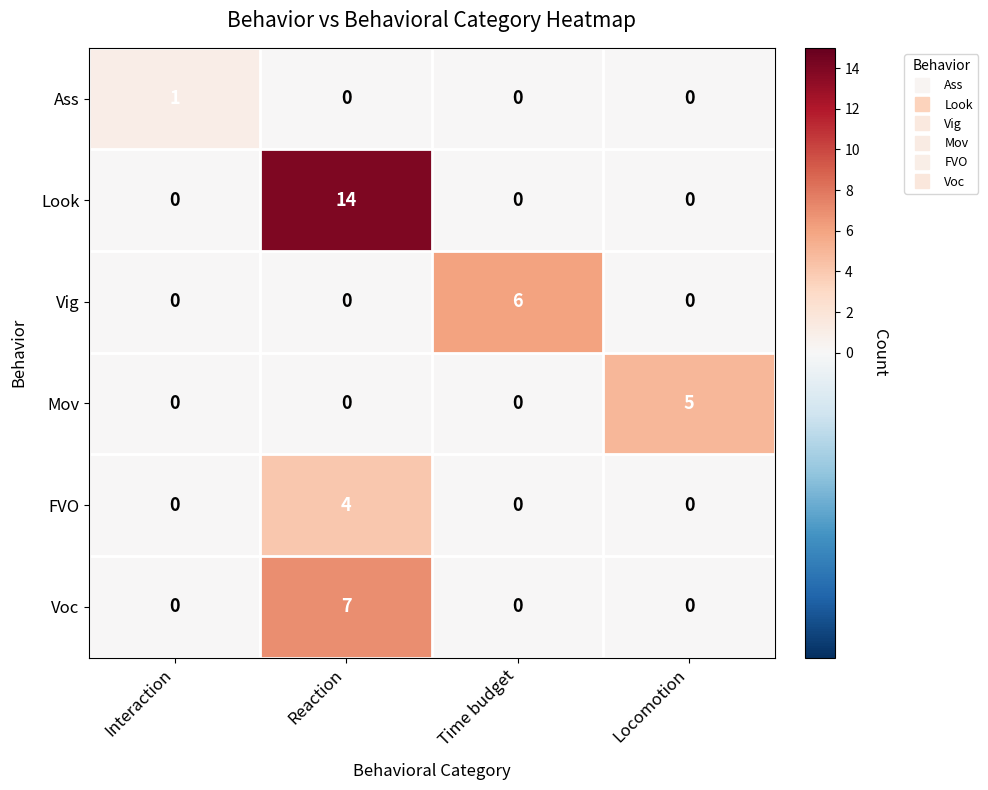

Which label corresponds to the largest value in the chart?

Reaction